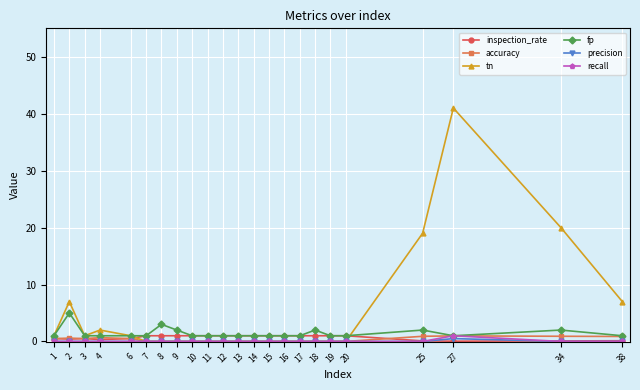

How many times do inspection_rate and tn cross each other?

2